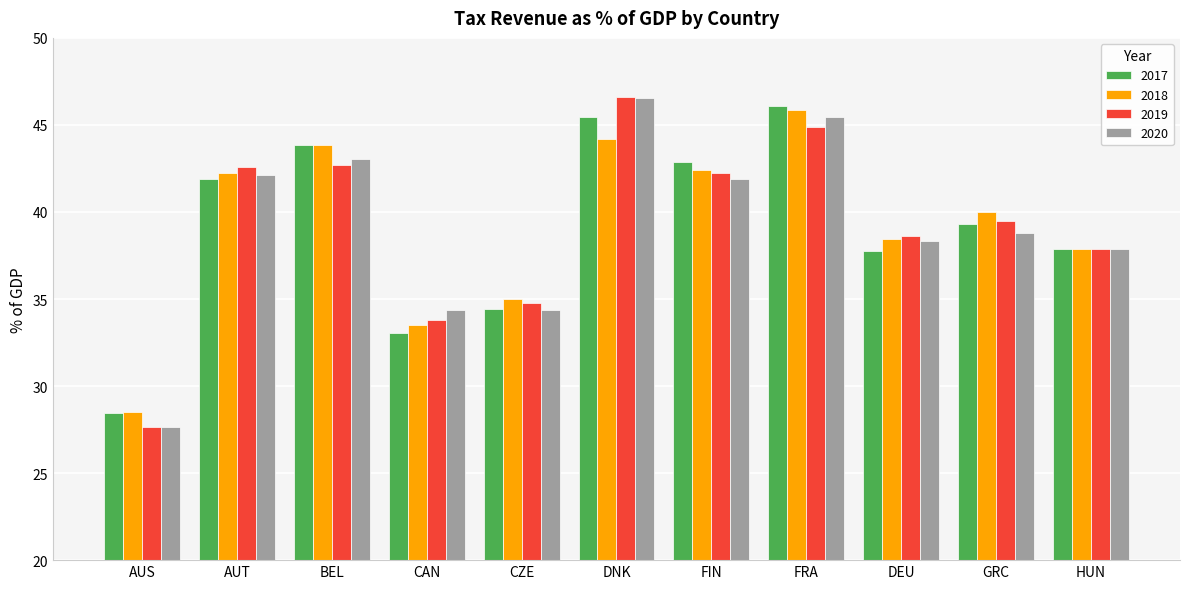

What is the average value of the 2017 series?

39.2